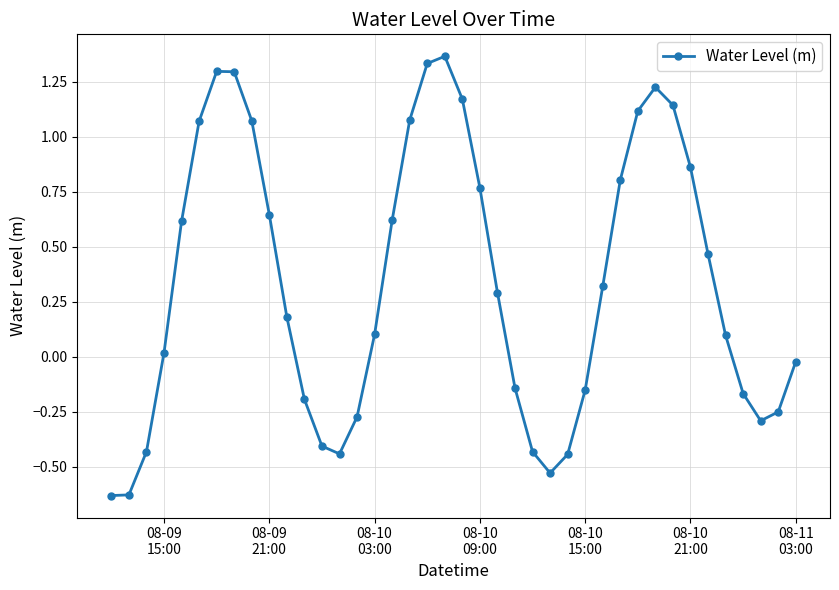

What is the difference between the maximum and minimum values?

2.0